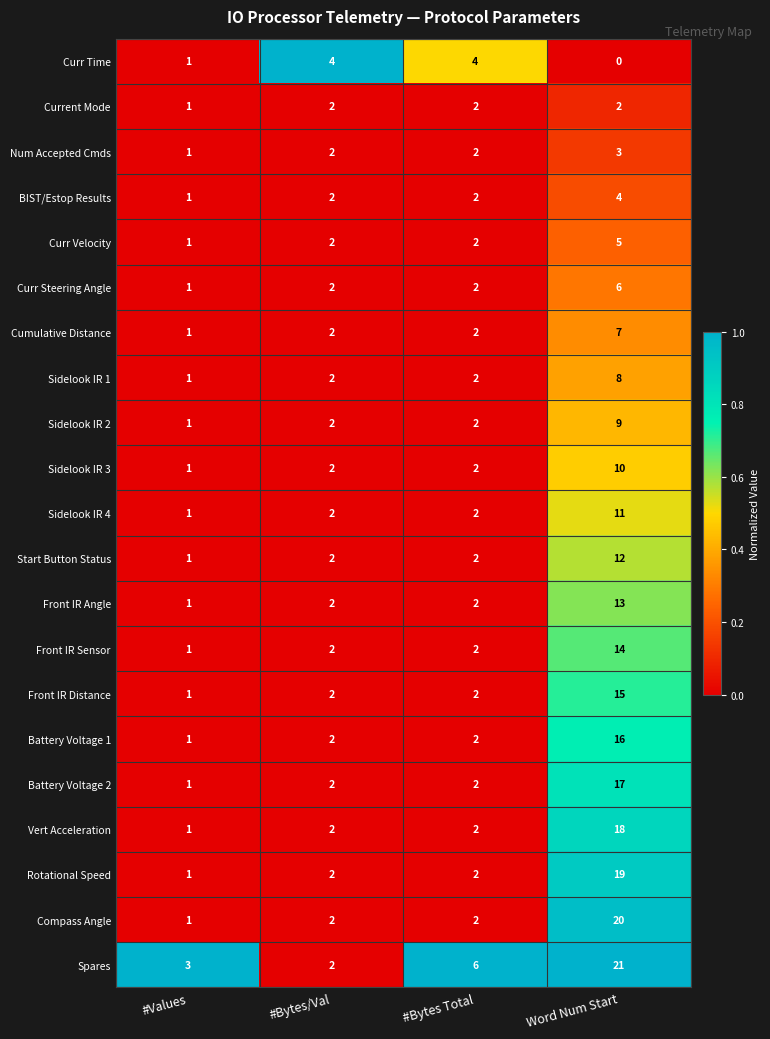

The Sidelook IR 1 series shows 2 at #Bytes Total. True or false?

True